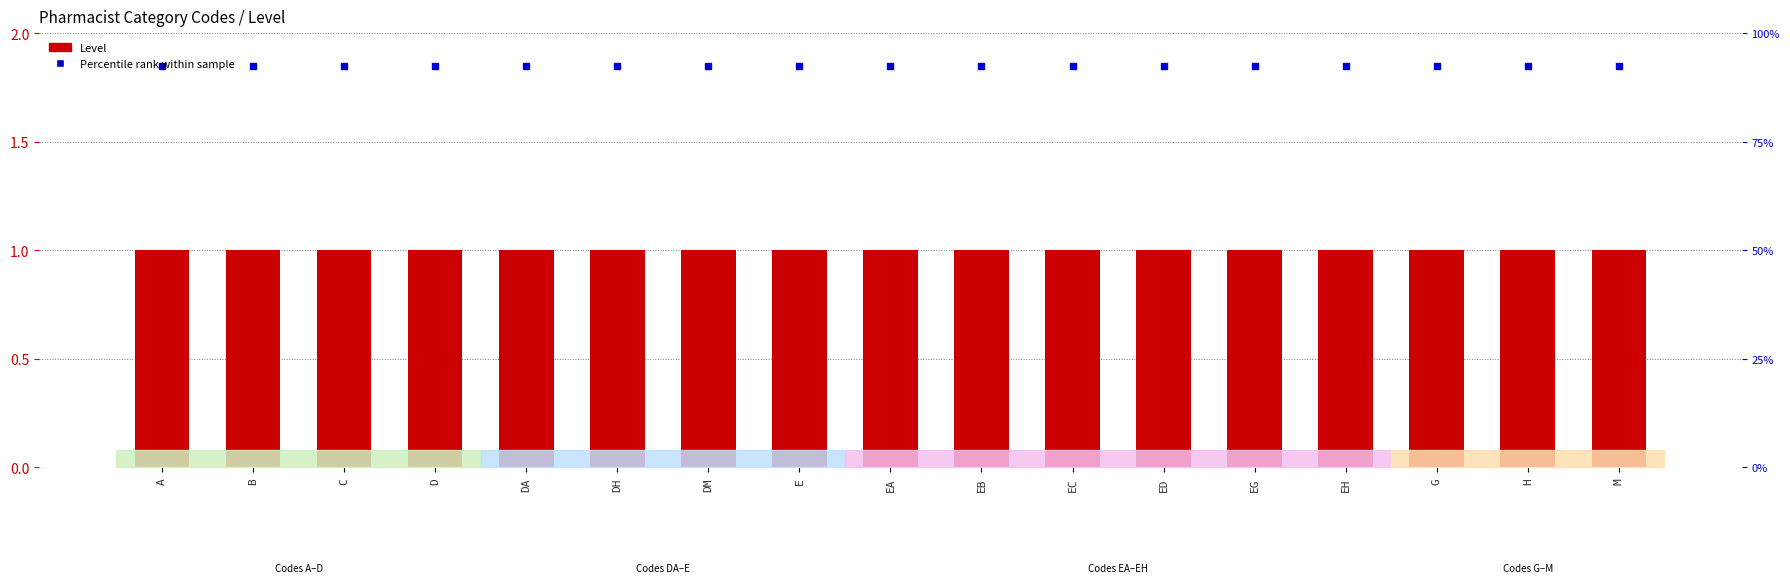

Reading left to right, extract all data points from this chart.

Percentile rank: 1.9	1.9	1.9	1.9	1.9	1.9	1.9	1.9	1.9	1.9	1.9	1.9	1.9	1.9	1.9	1.9	1.9
Level: 1.0	1.0	1.0	1.0	1.0	1.0	1.0	1.0	1.0	1.0	1.0	1.0	1.0	1.0	1.0	1.0	1.0